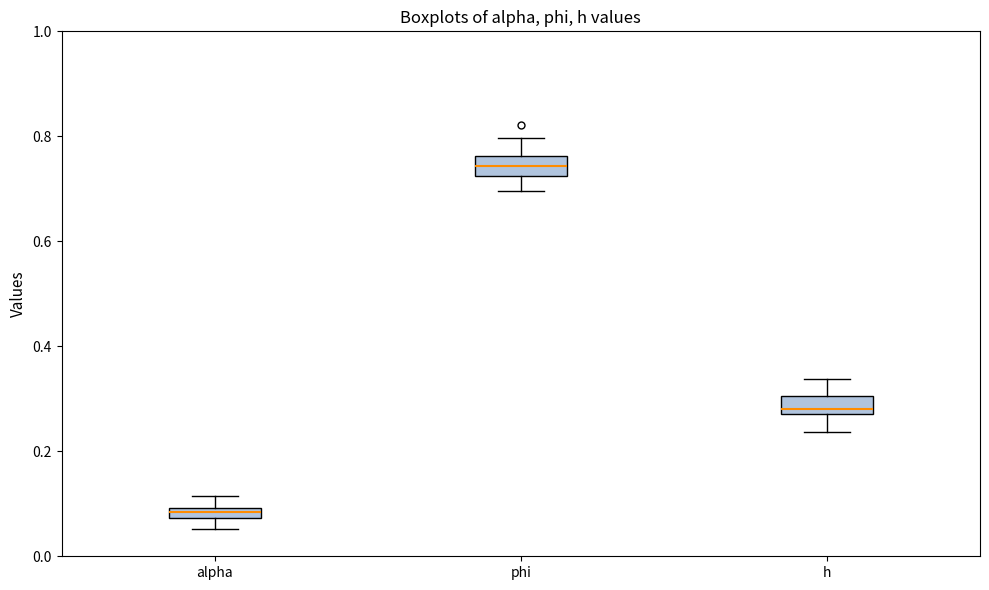

Which box's median line is the highest?

phi